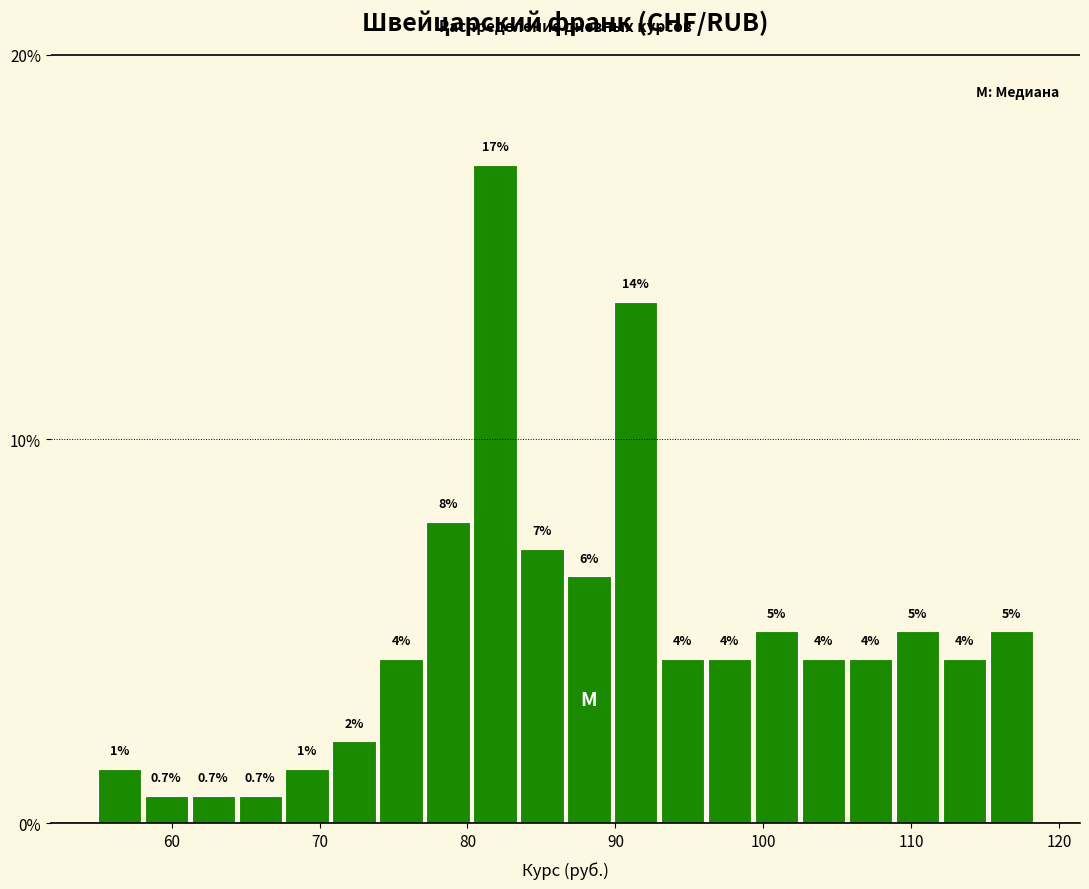

Around what value on the x-axis is the tallest bar? Give the approximate position of its centre, as read against the axis.

82